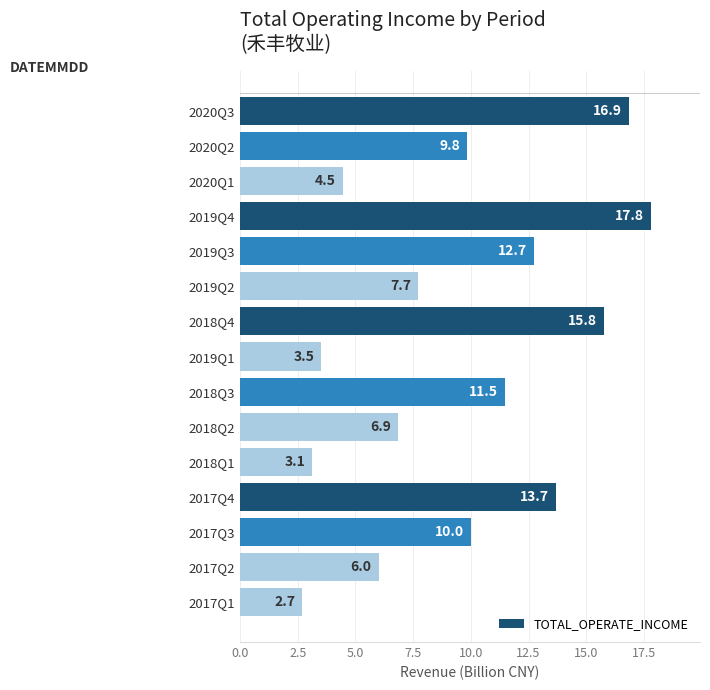

How many values are below 9?

7